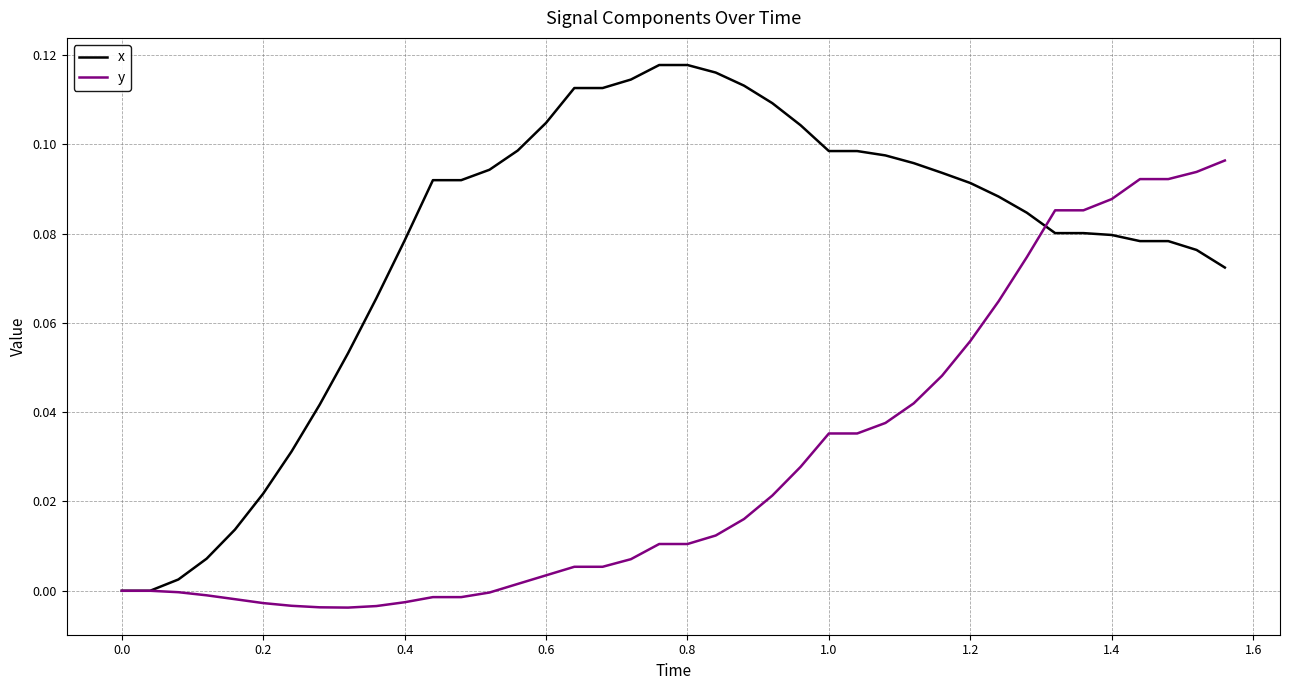

Which series has the widest spread of values?

x